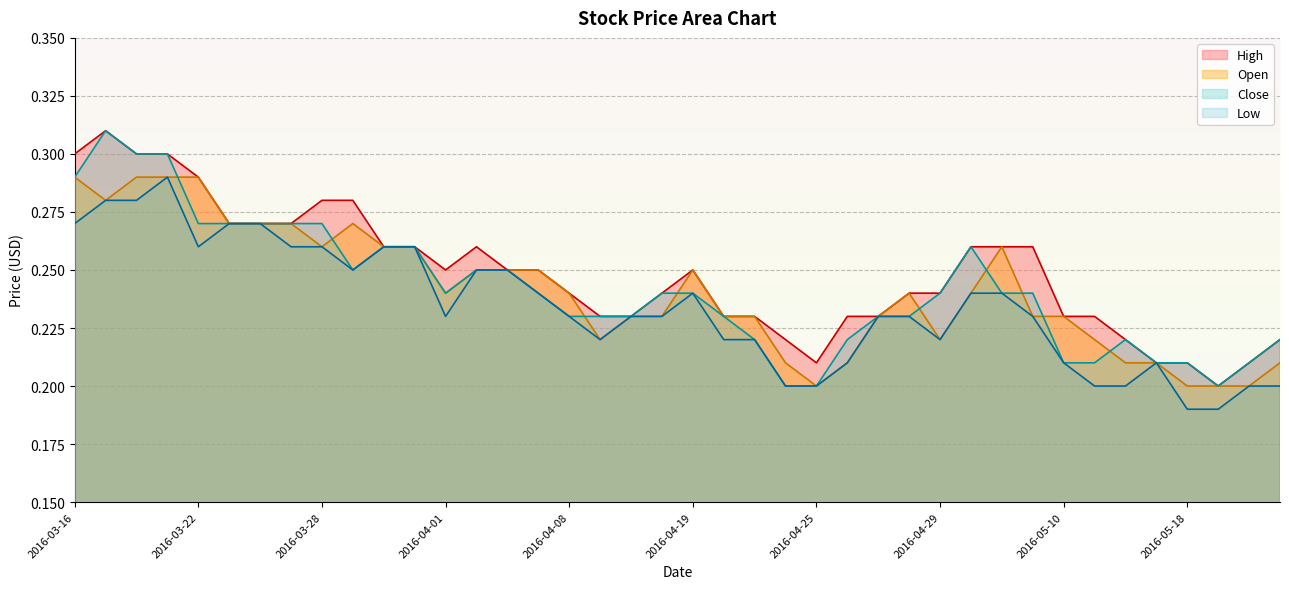

What is the sum of all Close values?

9.7